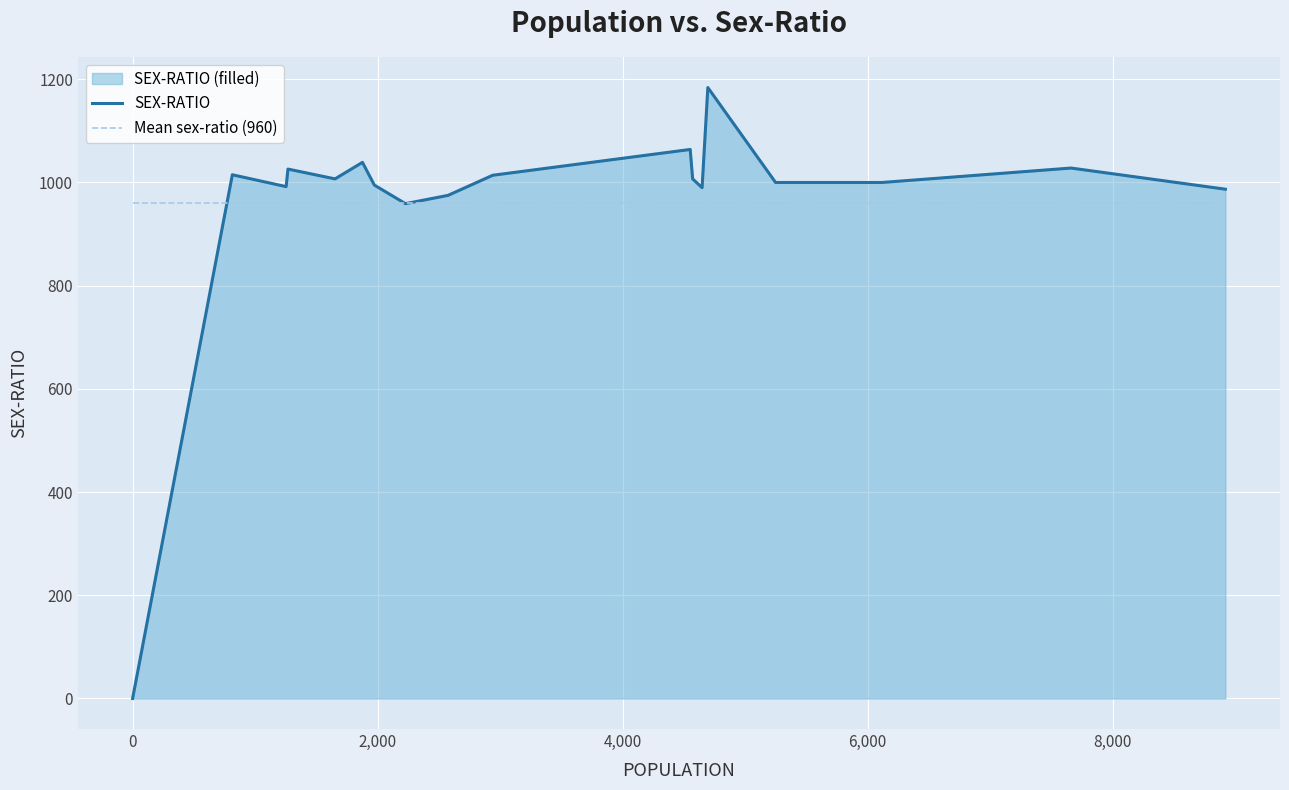

Rank the series by their maximum value, from lowest to highest.

Mean sex-ratio (960), SEX-RATIO